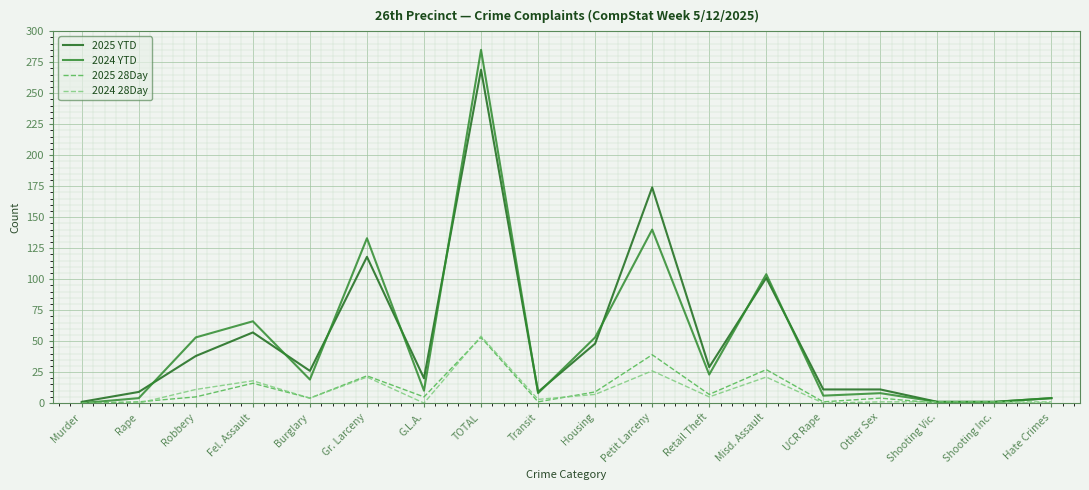

What is the difference between the highest and lowest values at Fel. Assault?

50